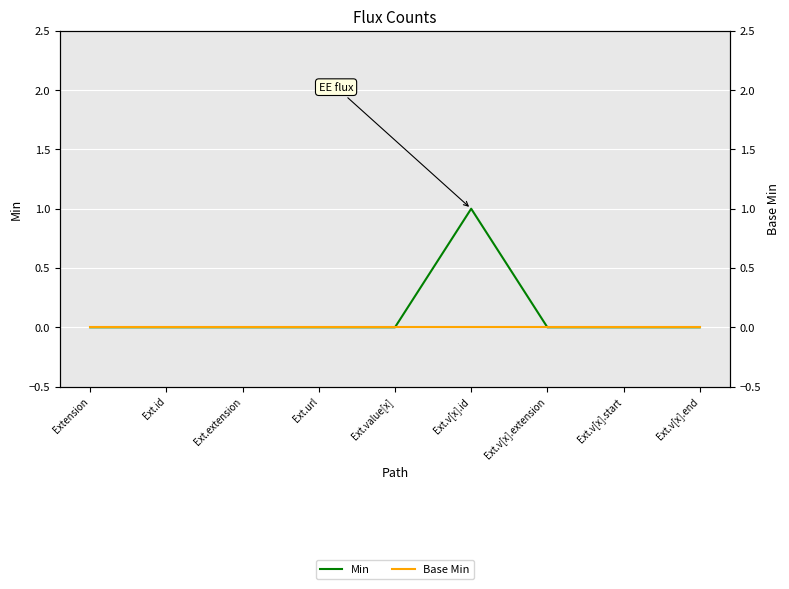

Count the number of categories in the chart.

9